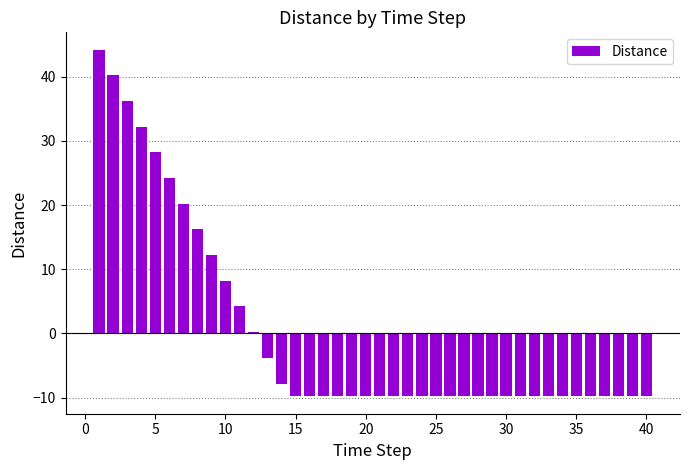

What is the value of the 2nd bar from the left?

40.2